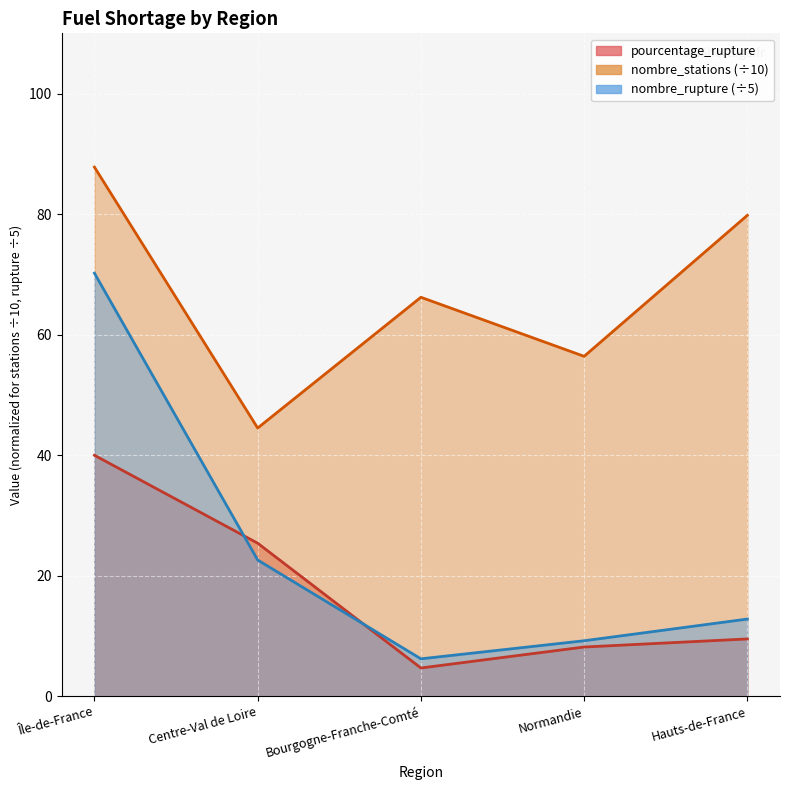

What is the difference between the nombre_stations values at Île-de-France and Centre-Val de Loire?

43.3